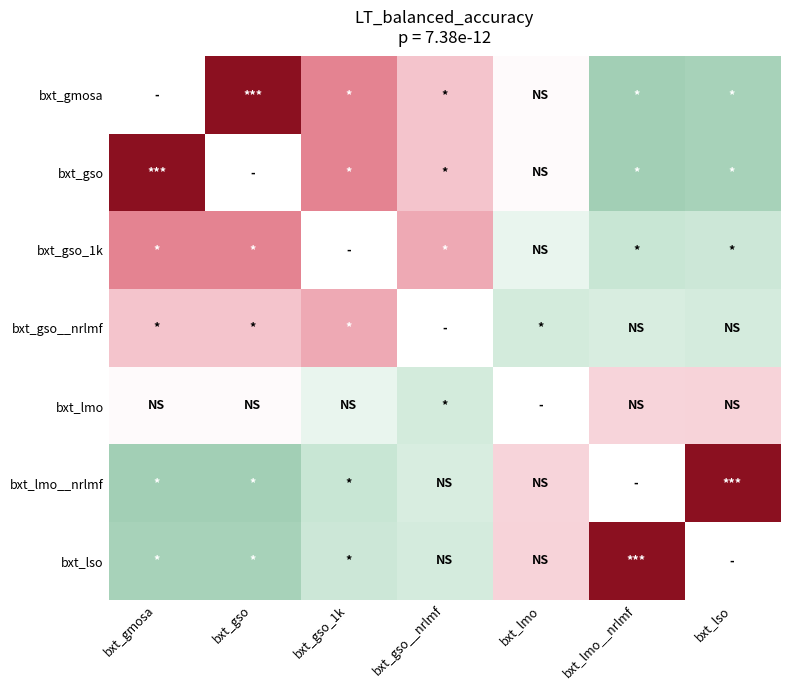

Read the bxt_lmo__nrlmf value at bxt_gso__nrlmf.

-0.2